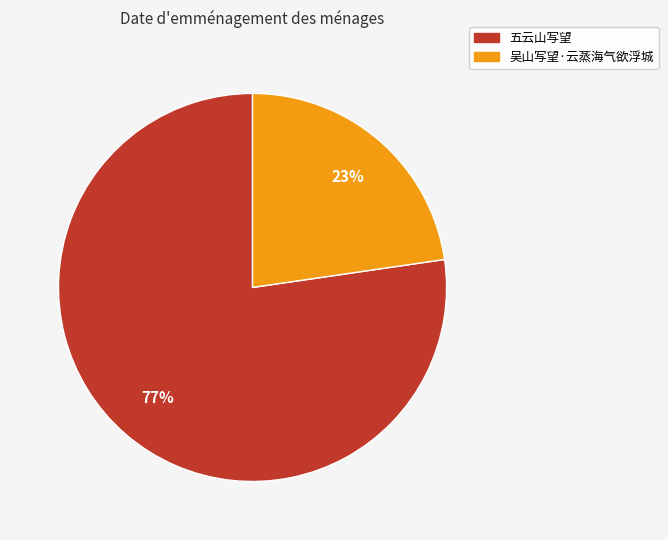

What is the largest slice in the pie chart?

五云山写望